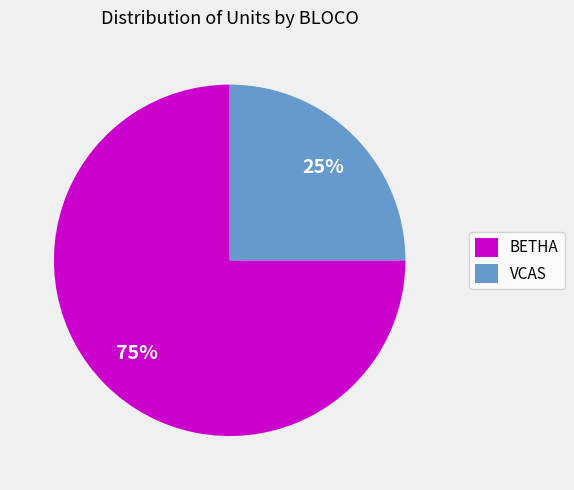

What percentage is the BETHA slice, to the nearest percent?

75%